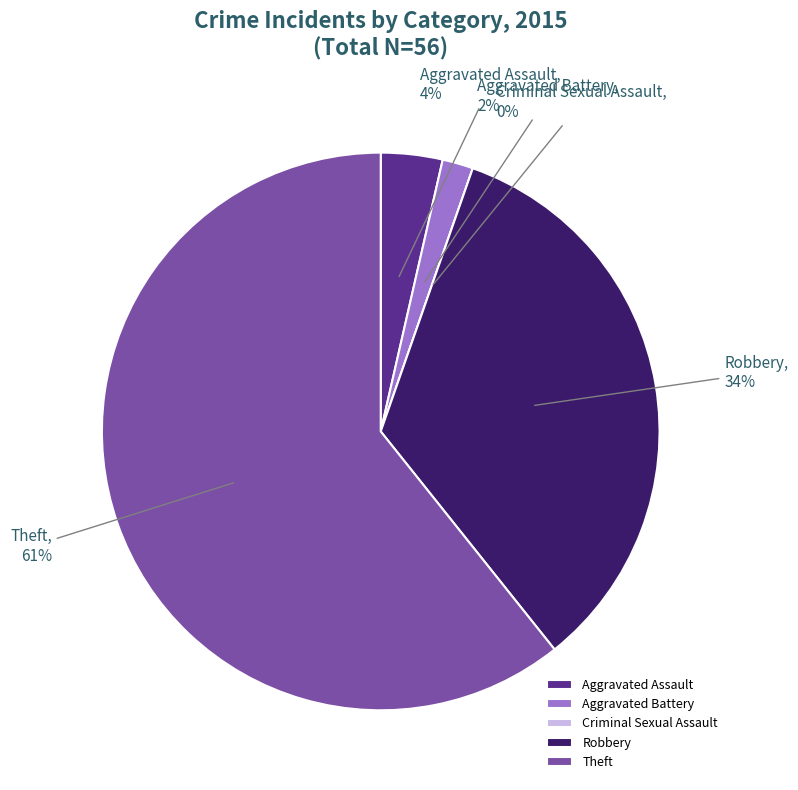

To the nearest percent, what percentage of the pie is Robbery?

34%